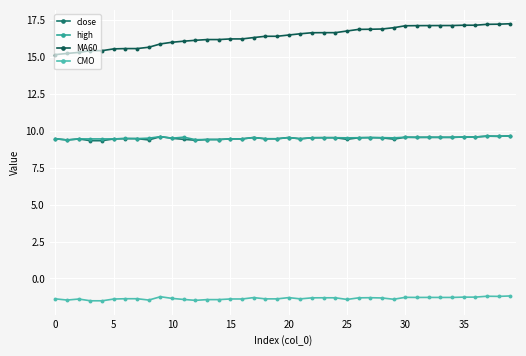

What is the minimum value shown in the chart?

-1.5